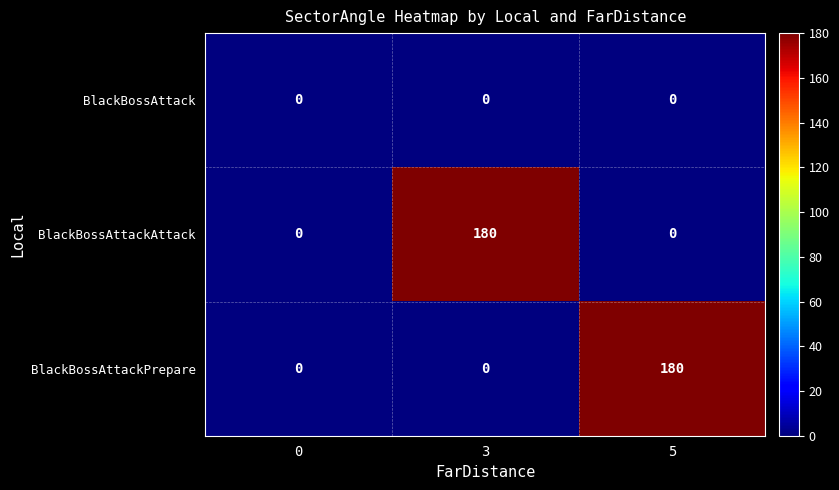

Between 0 and 5, which series saw the biggest shift?

BlackBossAttackPrepare